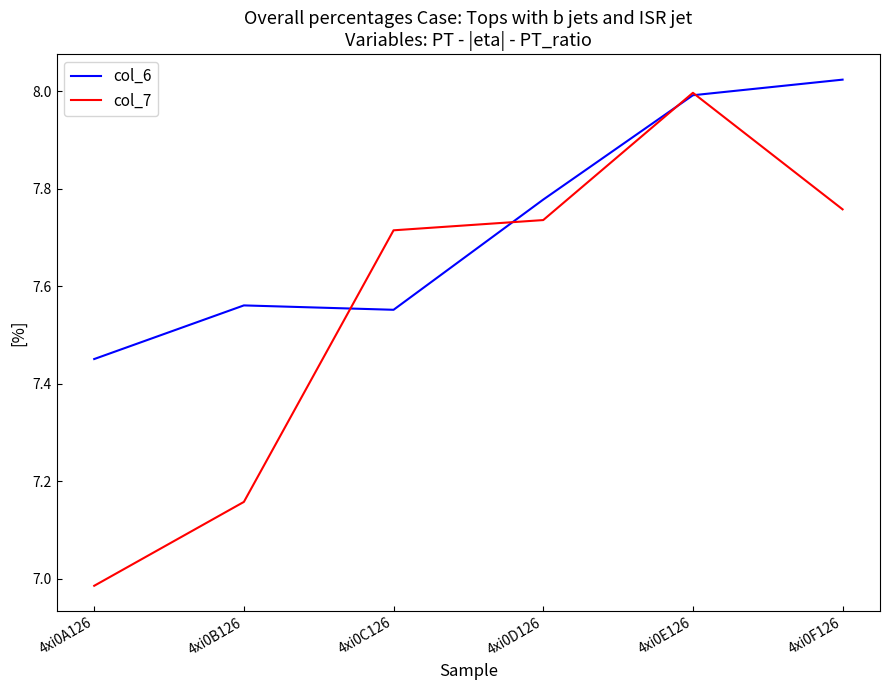

What position from the left is 4xi0F126?

6